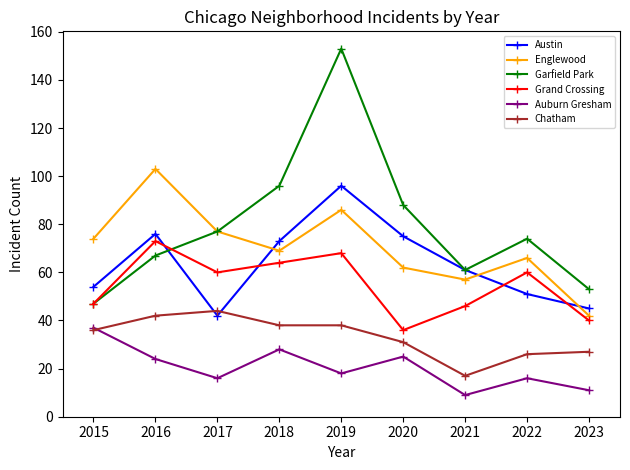

Does the chart display data point markers on the line(s)?

Yes